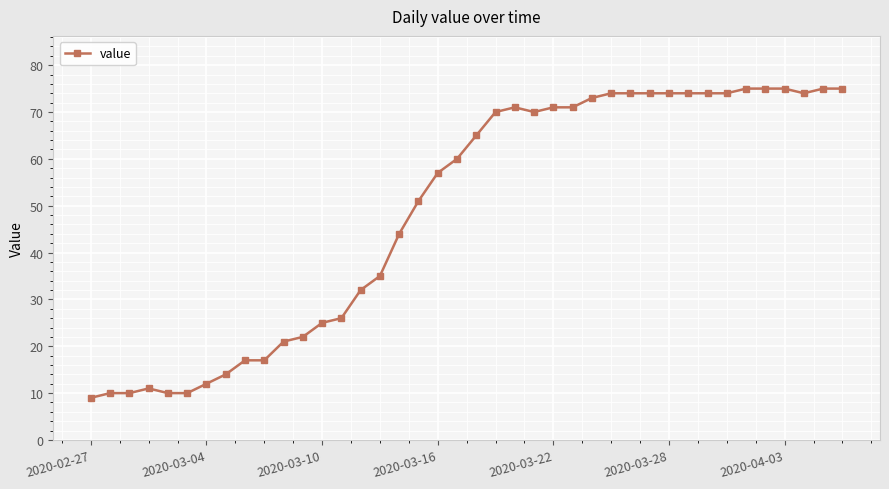

What is the greatest value displayed?

75